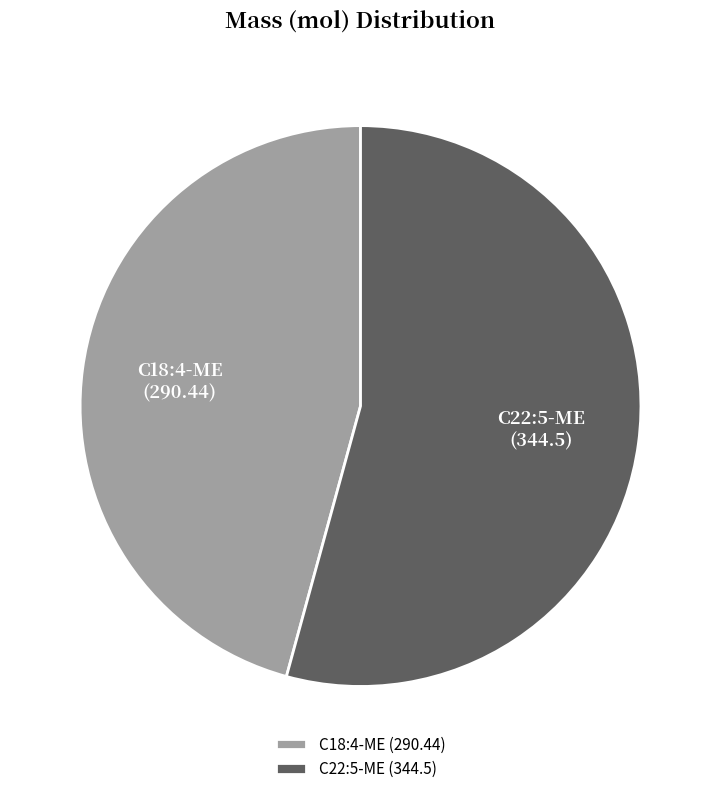

Which slice is the largest?

C22:5-ME